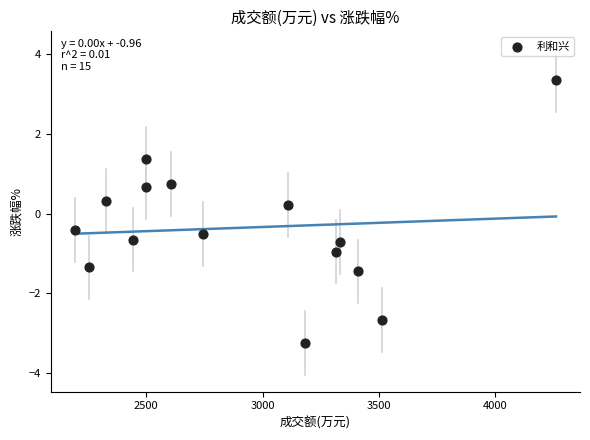

What is the range of X values (max minus min)?

2069.0